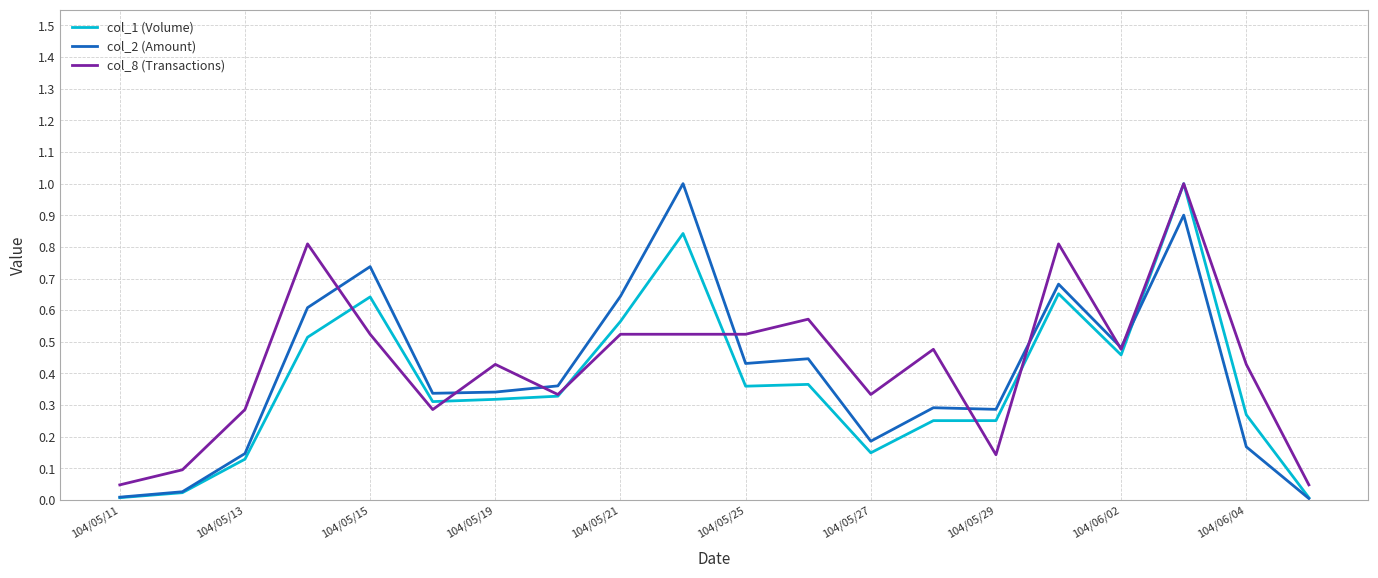

What is the maximum value for col_2 (Amount)?

1.0